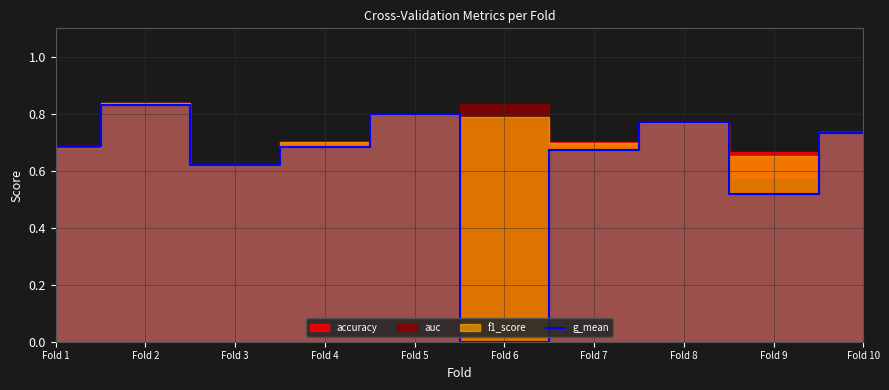

What is the value of the 7th point from the left?

0.7